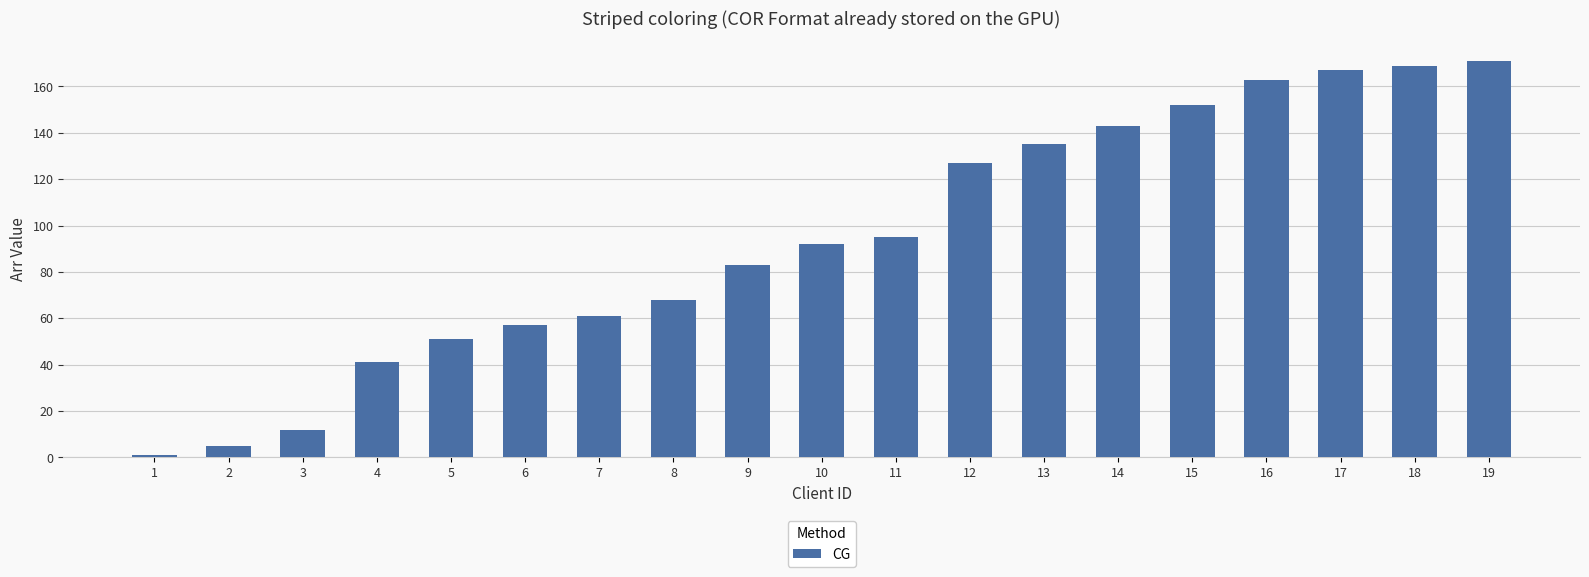

Count the number of categories in the chart.

19